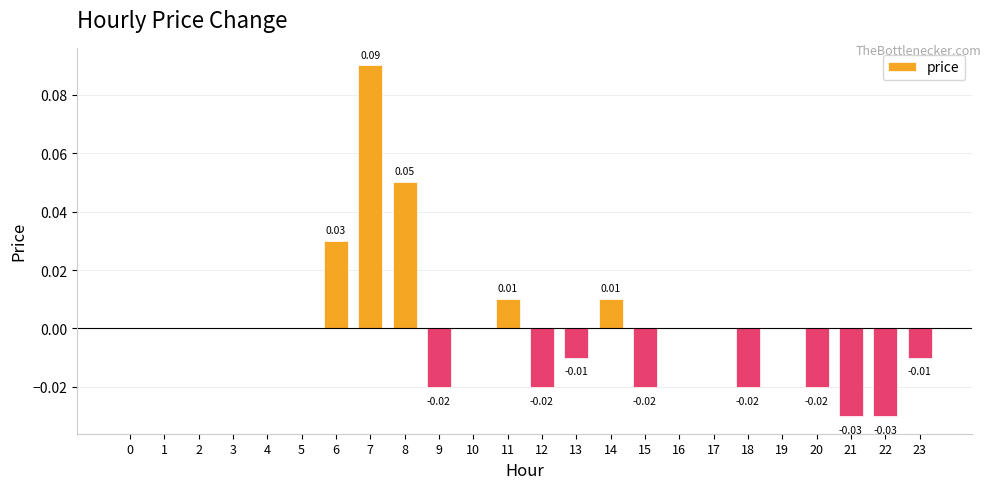

How many distinct data groups are displayed?

1